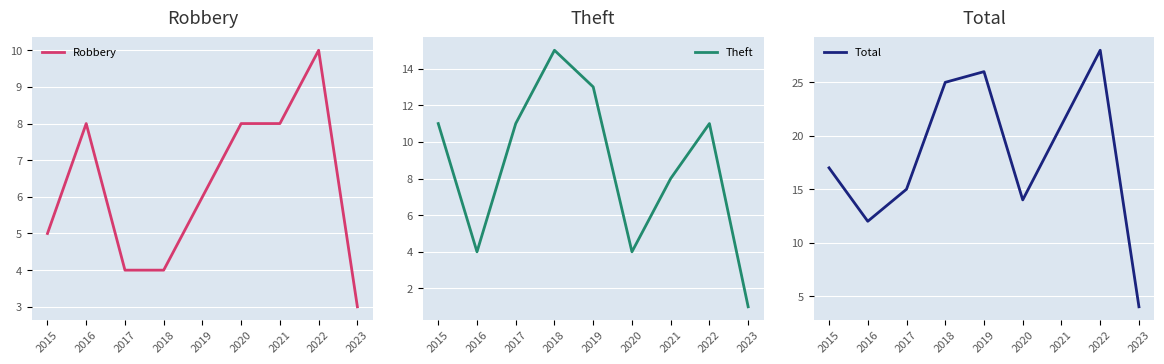

What are all the series names shown in the legend?

Robbery, Theft, Total